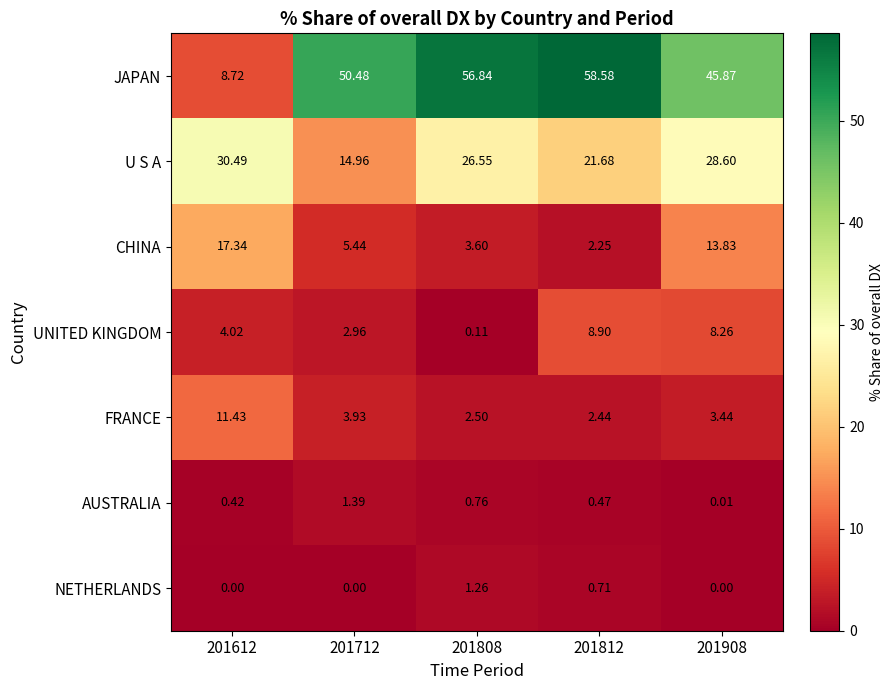

Which series changed the most between 201712 and 201808?

U S A